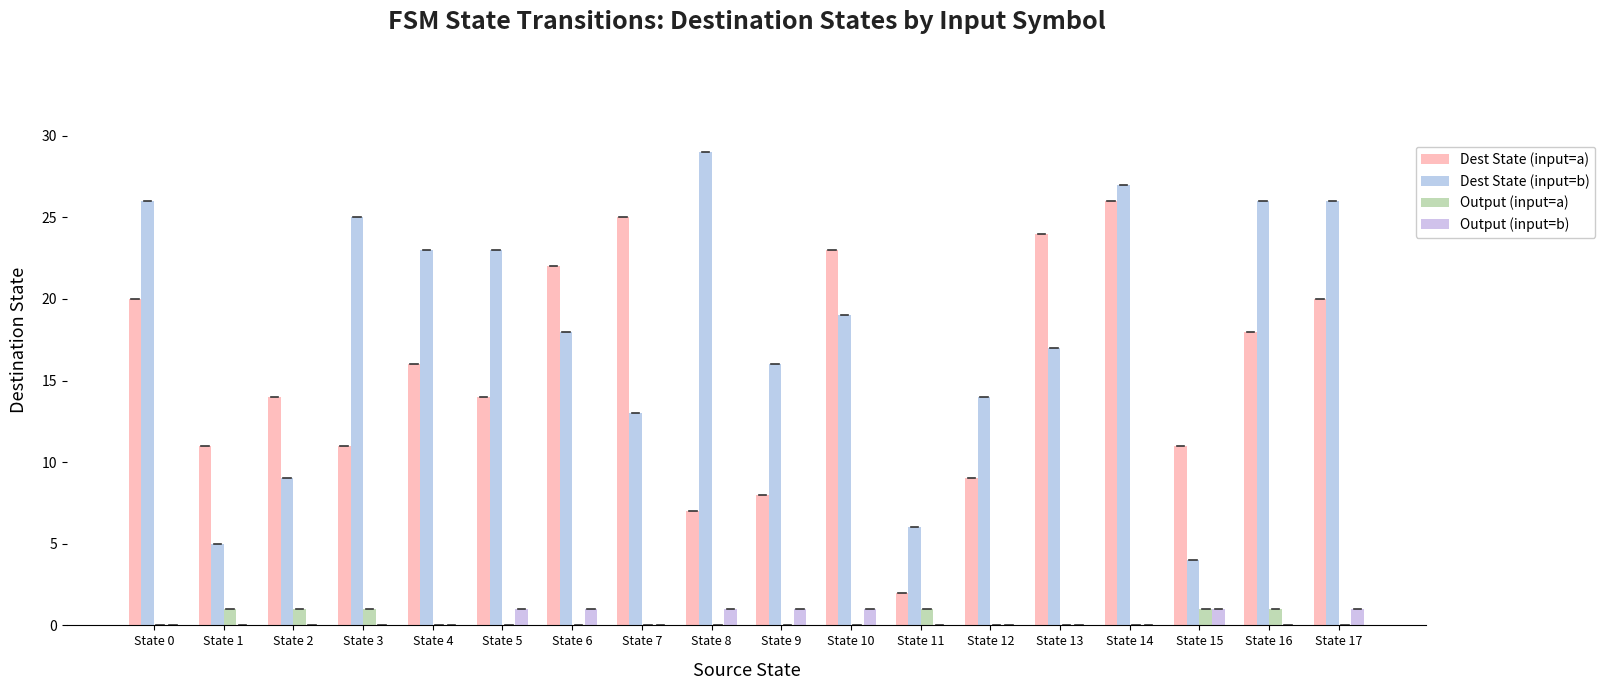

Count the number of data series in this chart.

4